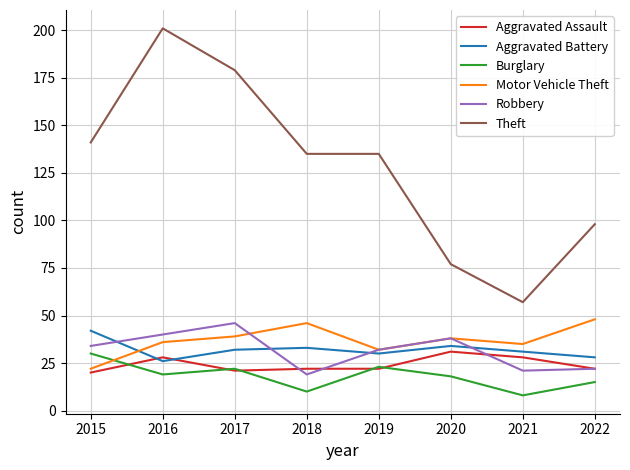

The value of Theft at 2021 is 38. True or false?

False